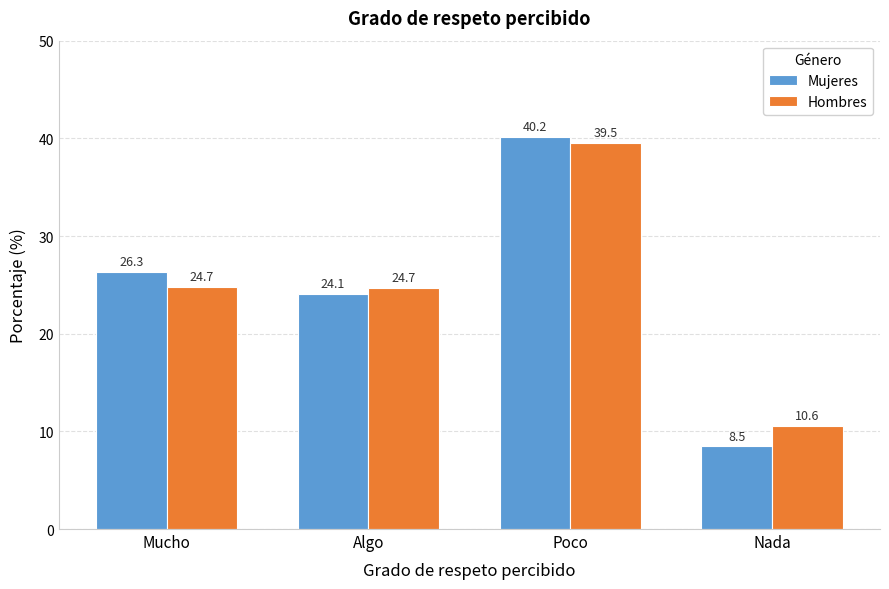

List the series in order of their peak value, highest first.

Mujeres, Hombres